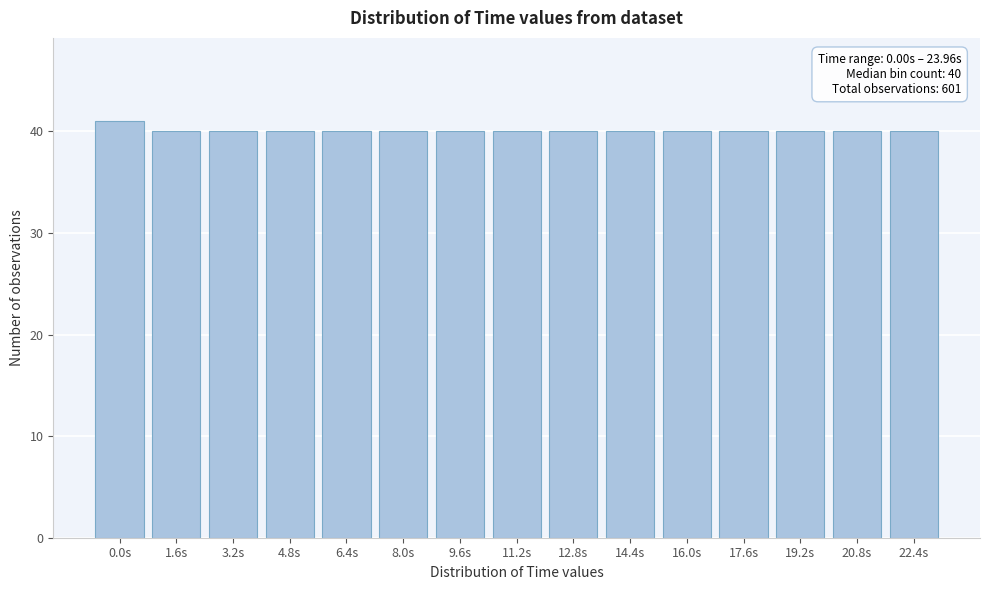

Reading left to right, what are all the values shown in this chart?

41	40	40	40	40	40	40	40	40	40	40	40	40	40	40